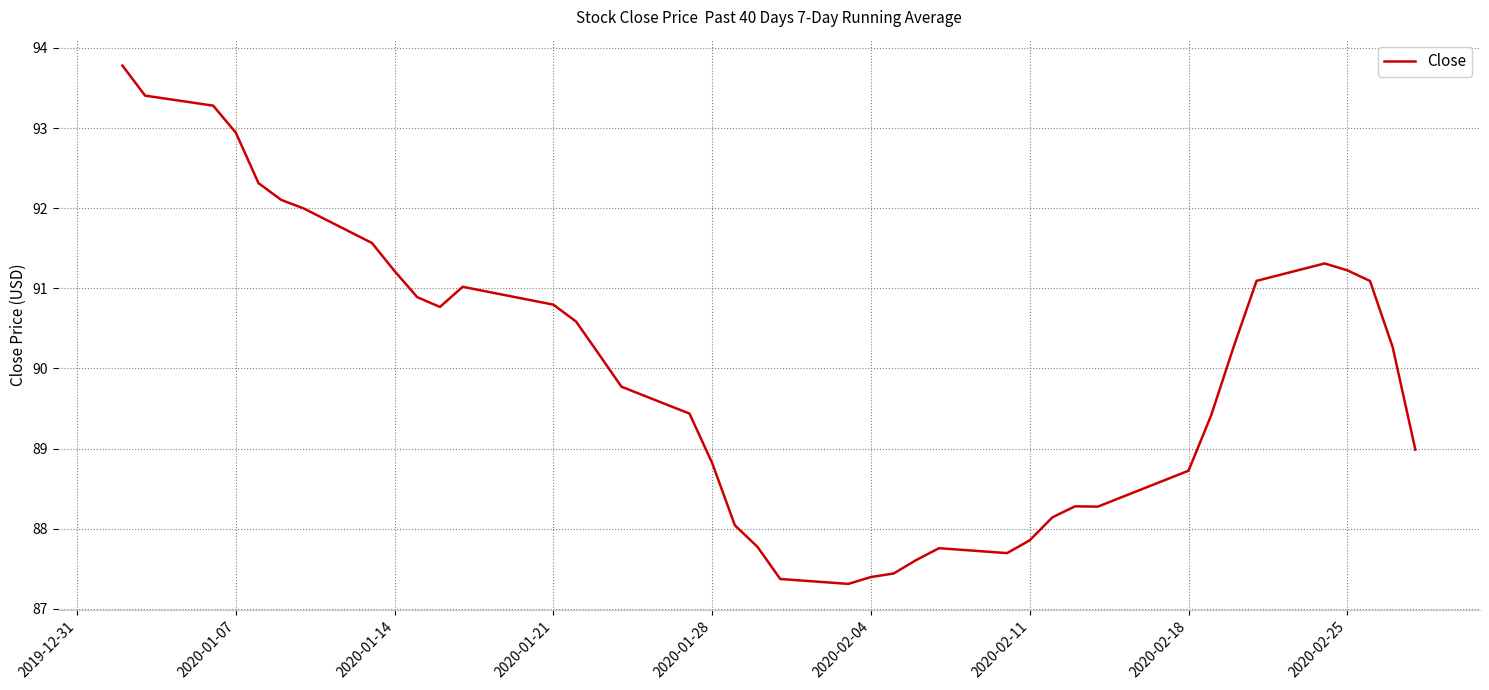

What is the smallest value displayed?

87.3